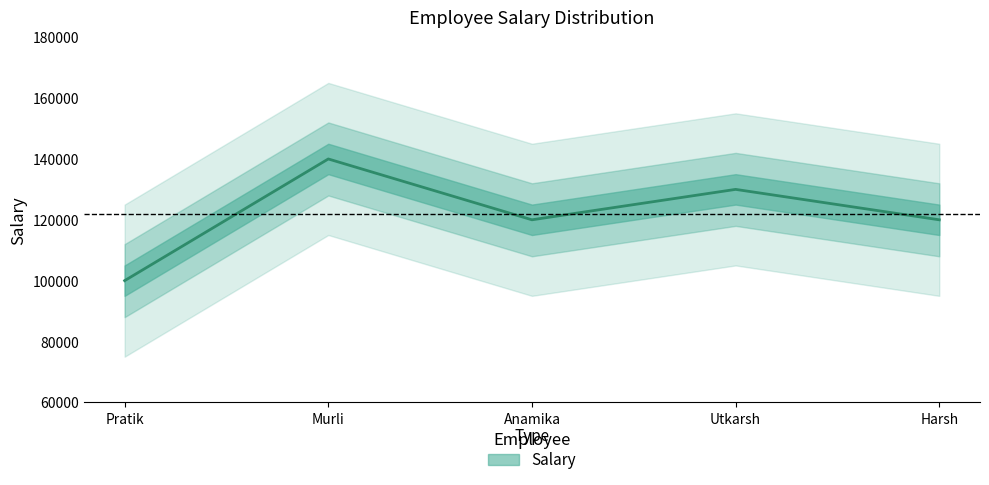

What is the change in value from Pratik to Murli?

+40000